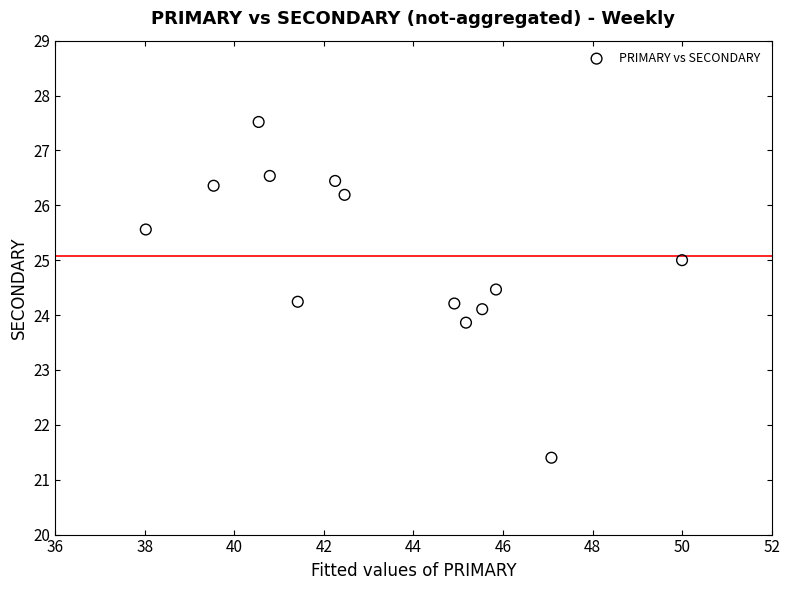

What is the range of X values (max minus min)?

12.0